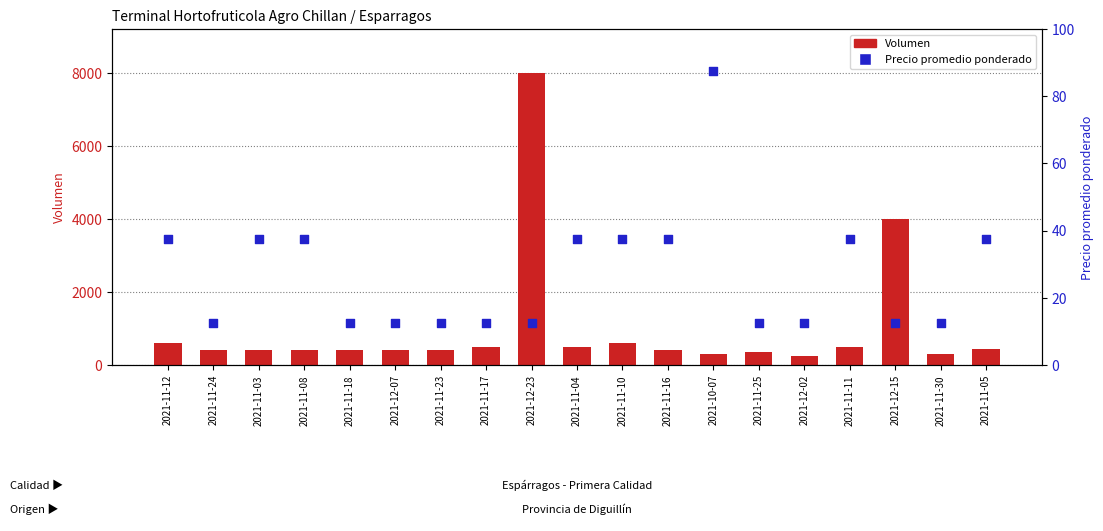

Which series has the largest Y range (max minus min)?

Volumen